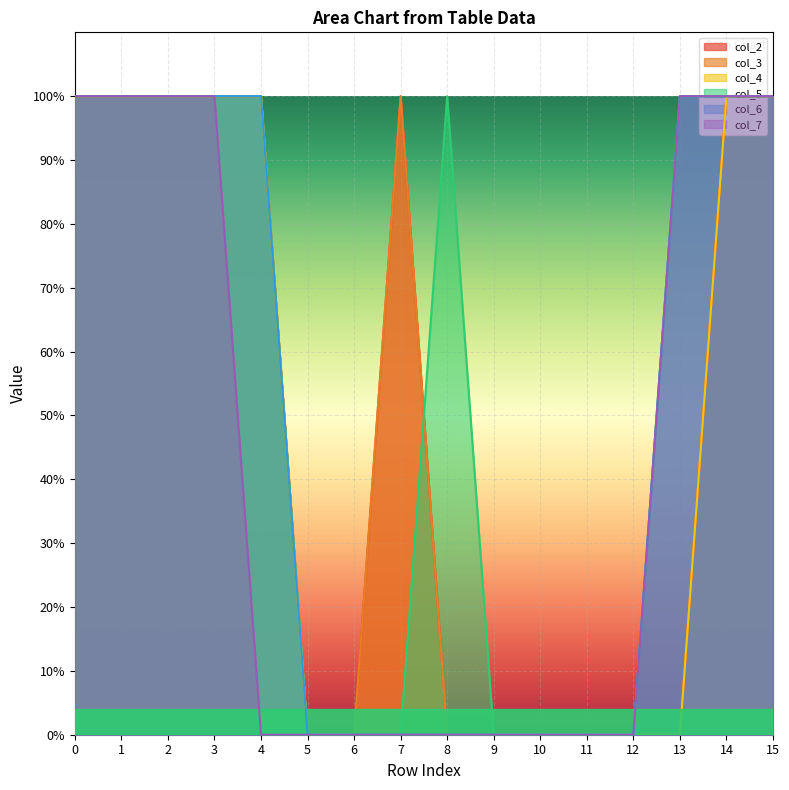

In col_3, how many points are higher than both neighbors (excluding endpoints)?

1